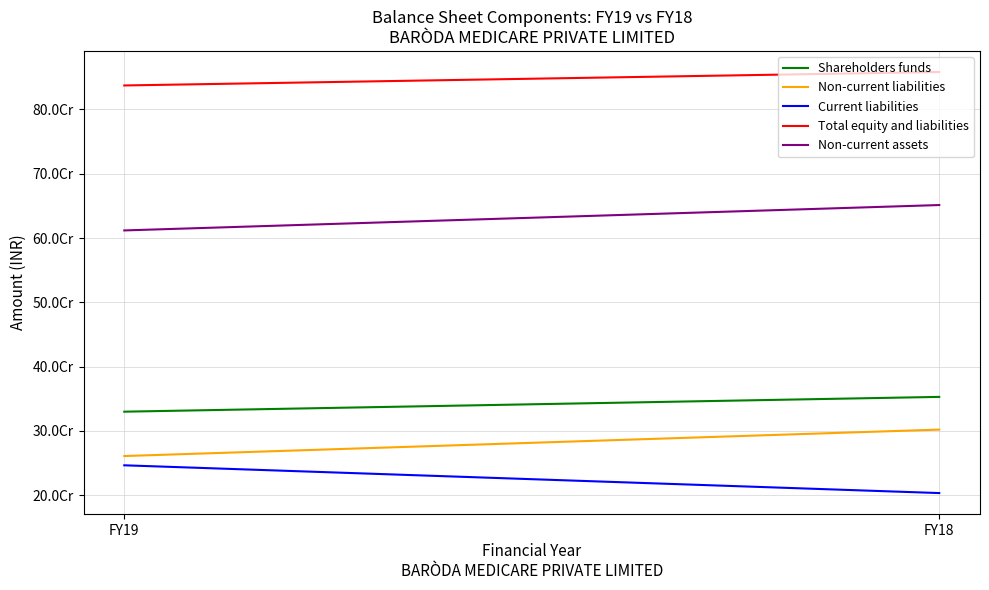

Reading left to right, list all the values displayed in this chart.

Shareholders funds: 329884078	352888766
Non-current liabilities: 260892538	302024517
Current liabilities: 246482147	203300599
Total equity and liabilities: 837258763	858213882
Non-current assets: 611792810	651269119